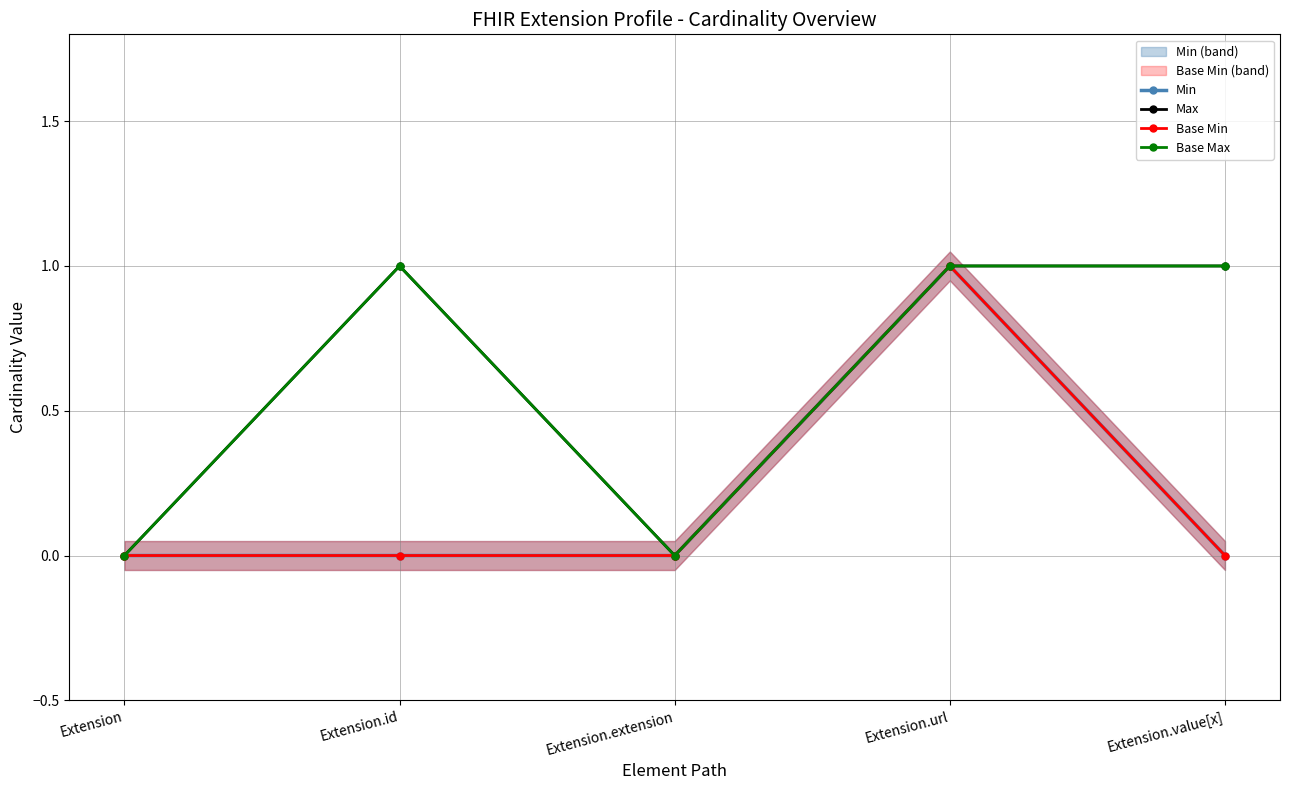

Reading left to right, transcribe all the data shown in this chart.

Min: 0	0	0	1	0
Max: 0	1	0	1	1
Base Min: 0	0	0	1	0
Base Max: 0	1	0	1	1